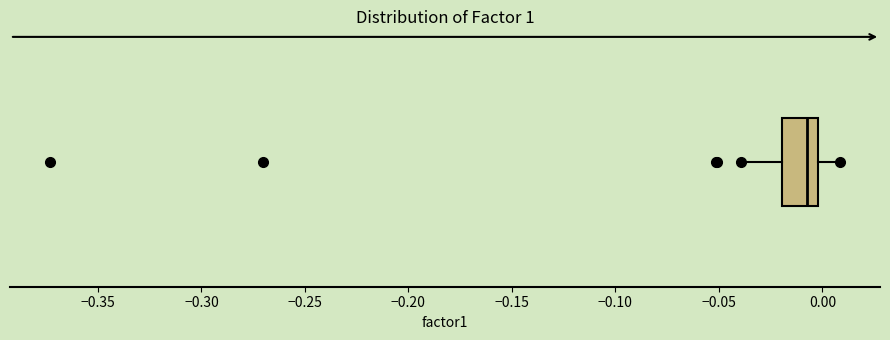

Where is the right edge of the box on the x-axis? The values are not printed on the chart, so give them approximately, as read against the axis.

0.00